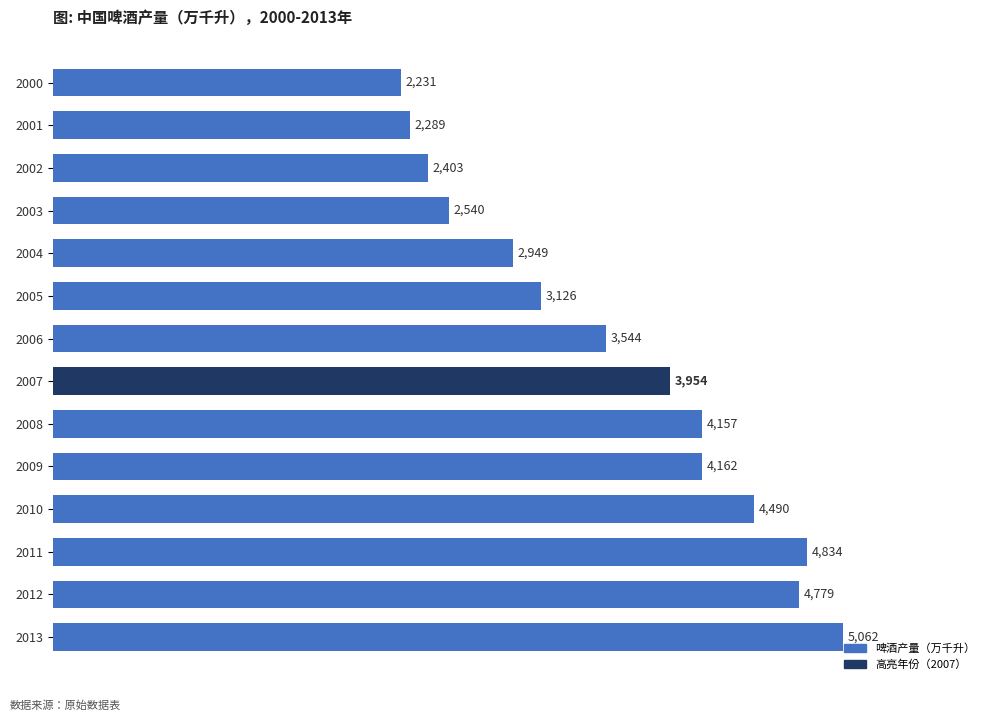

How many bars are there in total?

14